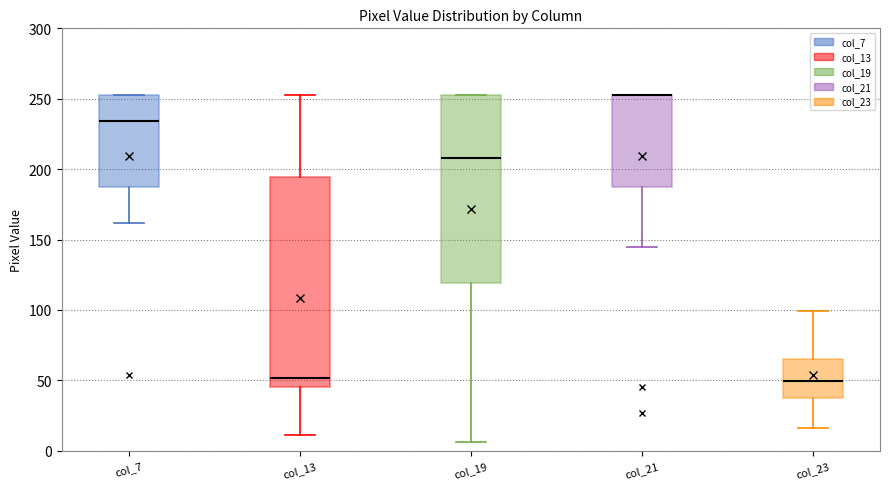

Reading left to right, transcribe this box plot: for each box, give where its median line is, the range the box spans, and where its two whiskers end, as read against the y-axis. The values are not printed on the chart, so give them approximately, as read against the axis.

col_7: median 235, box 190 to 255, whiskers 160 to 255
col_13: median 50, box 45 to 195, whiskers 10 to 255
col_19: median 210, box 120 to 255, whiskers 5 to 255
col_21: median 255 (drawn on the box's upper edge), box 185 to 255, whiskers 145 to 255
col_23: median 50, box 40 to 65, whiskers 15 to 100